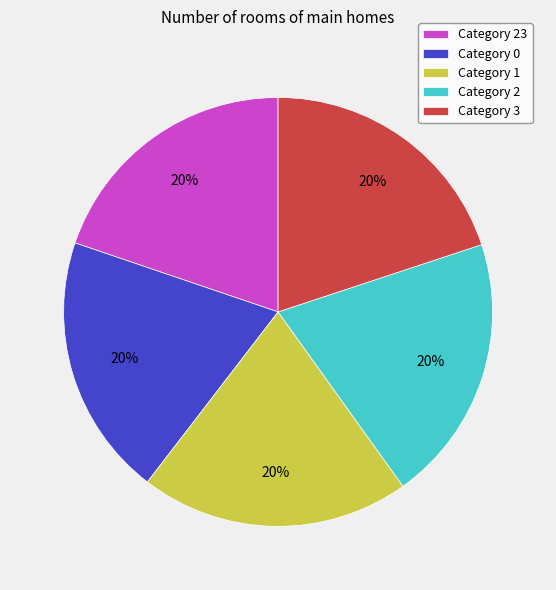

The Category 23 slice represents 20% of the pie. True or false?

True